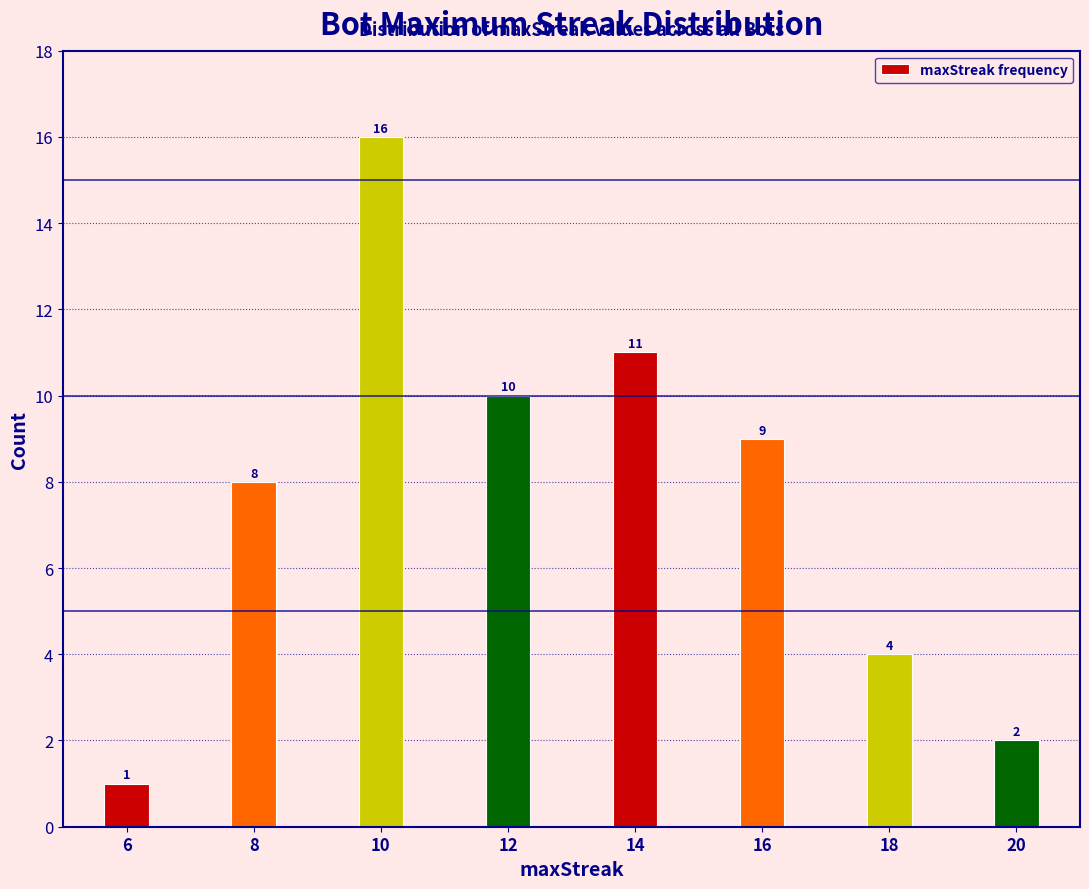

Reading left to right, transcribe all the data shown in this chart.

6=1	8=8	10=16	12=10	14=11	16=9	18=4	20=2